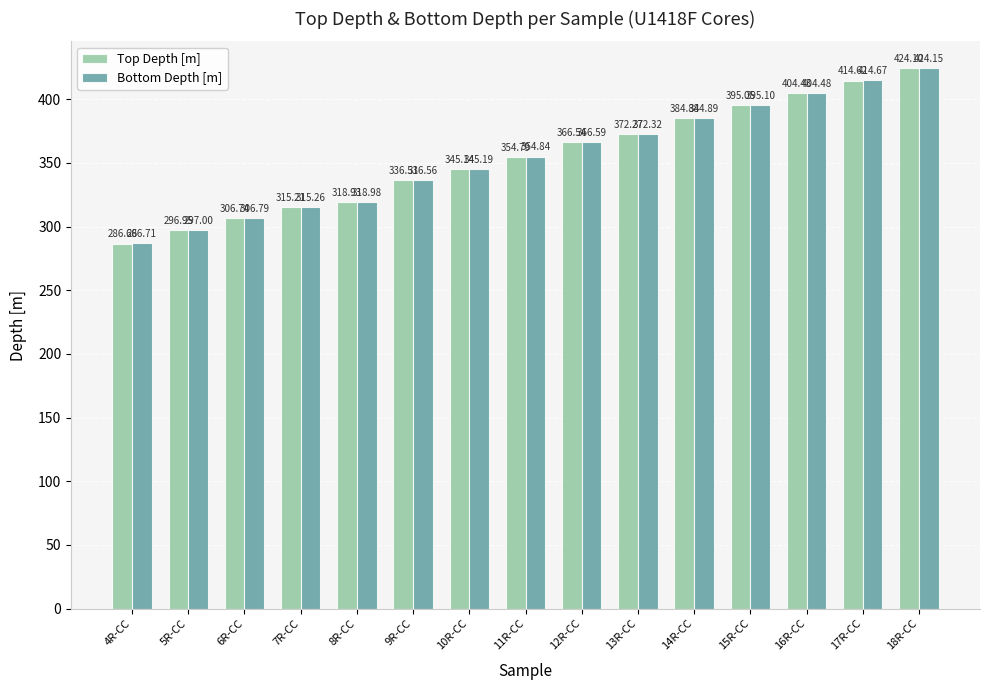

The value of Top Depth [m] at 14R-CC is 202.8. True or false?

False